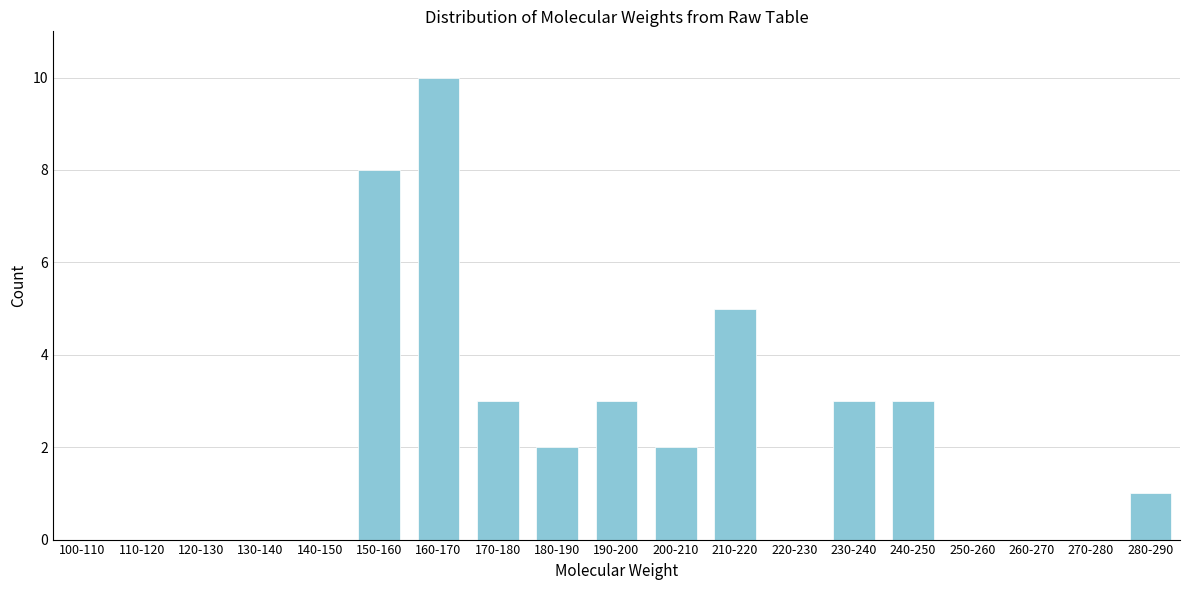

Reading right to left, list all the values displayed in this chart.

280-290=1	270-280=0	260-270=0	250-260=0	240-250=3	230-240=3	220-230=0	210-220=5	200-210=2	190-200=3	180-190=2	170-180=3	160-170=10	150-160=8	140-150=0	130-140=0	120-130=0	110-120=0	100-110=0